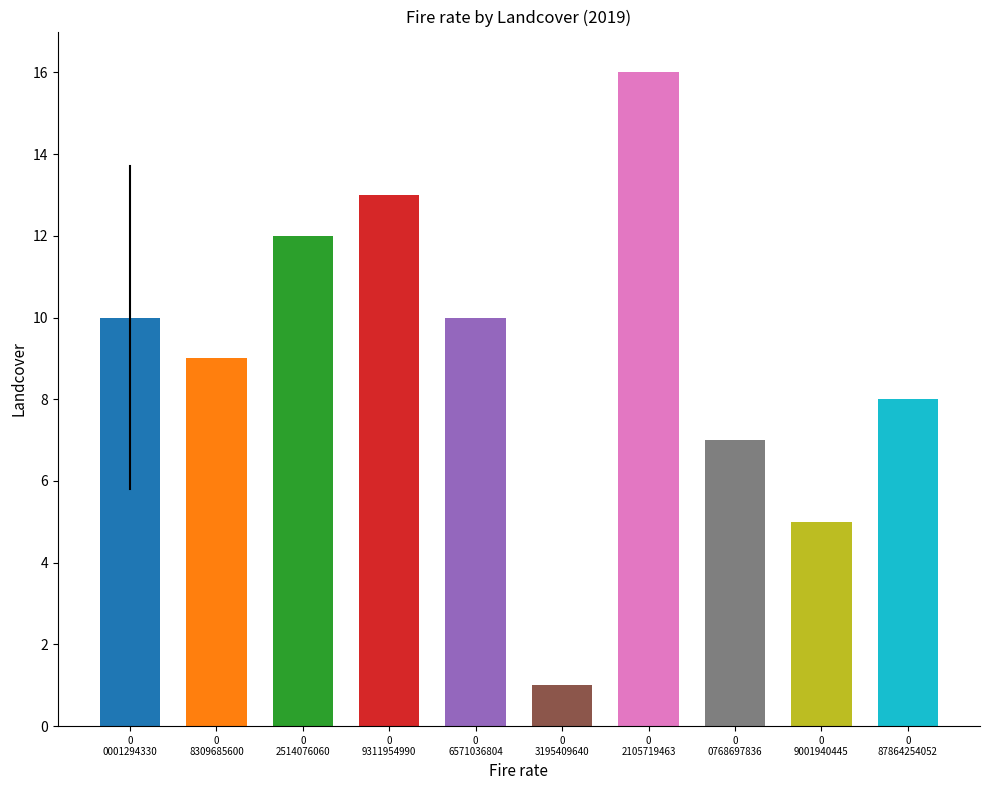

Which label corresponds to the smallest value in the chart?

0
3195409640